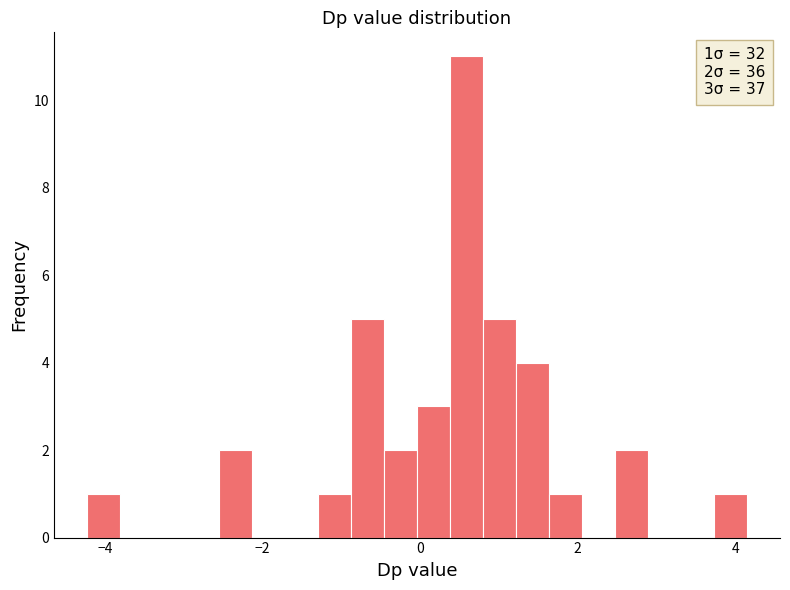

Read against the x-axis, roughly where is the centre of the tallest bar?

0.6